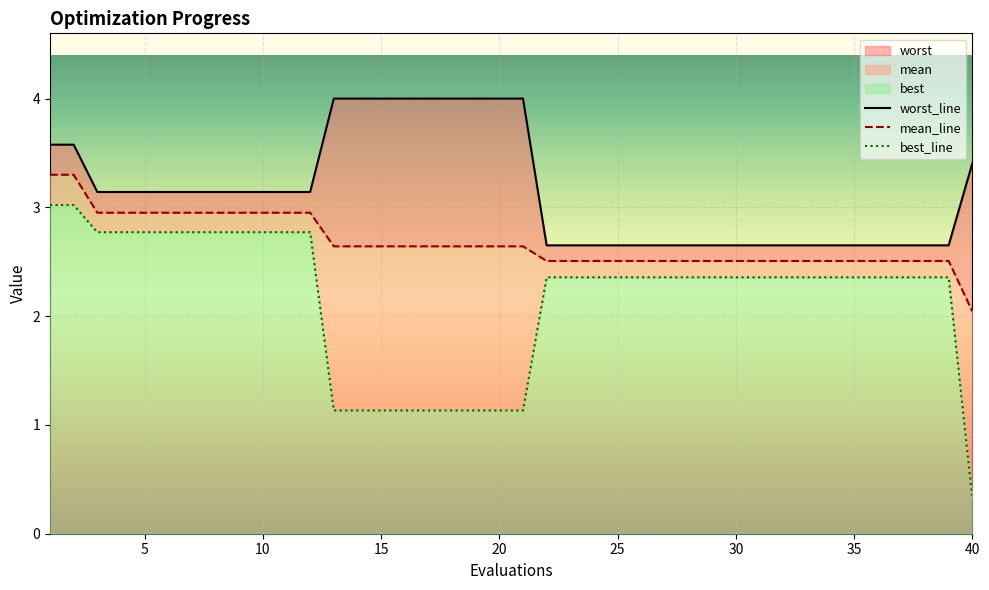

Which has a higher value, 10 or 25?

10